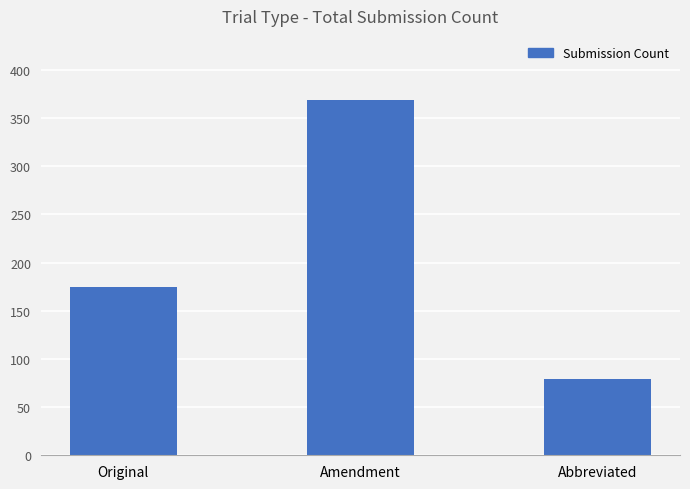

How many values are between 79 and 369?

3